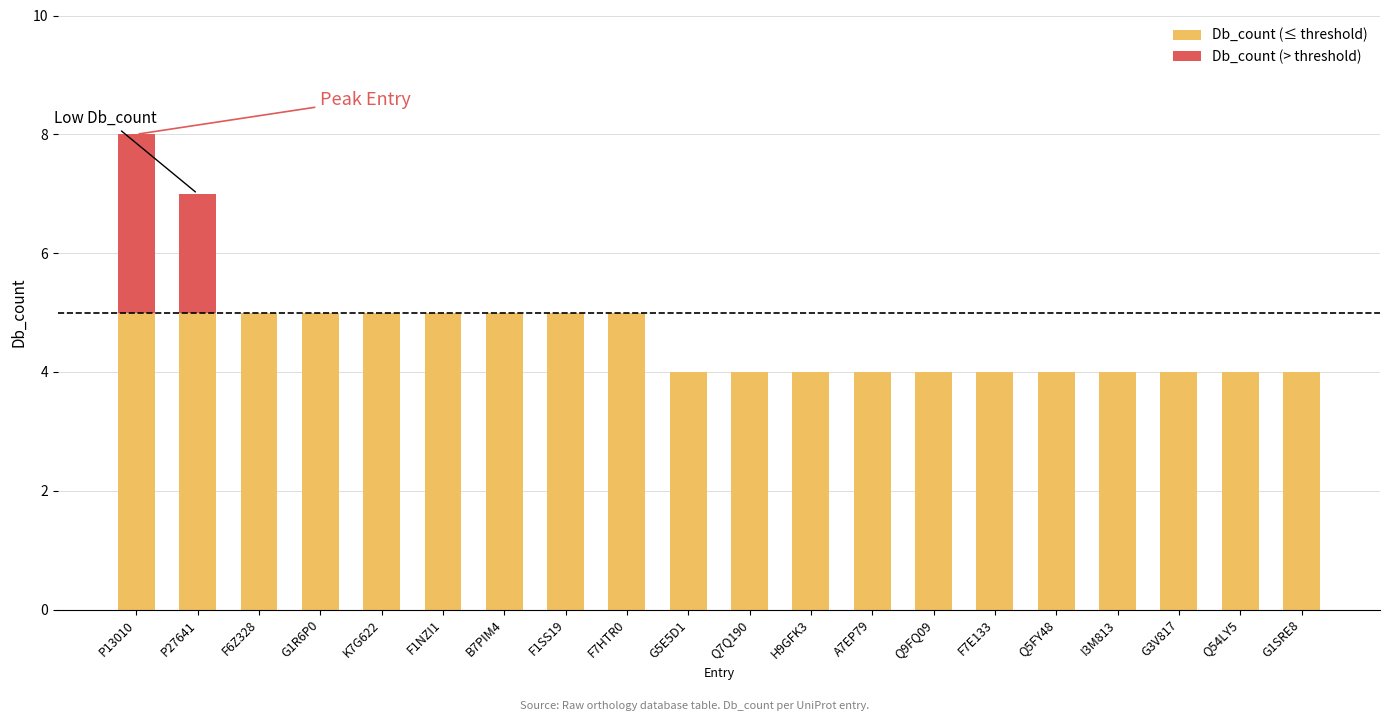

At which category is the sum across all series the highest?

P13010